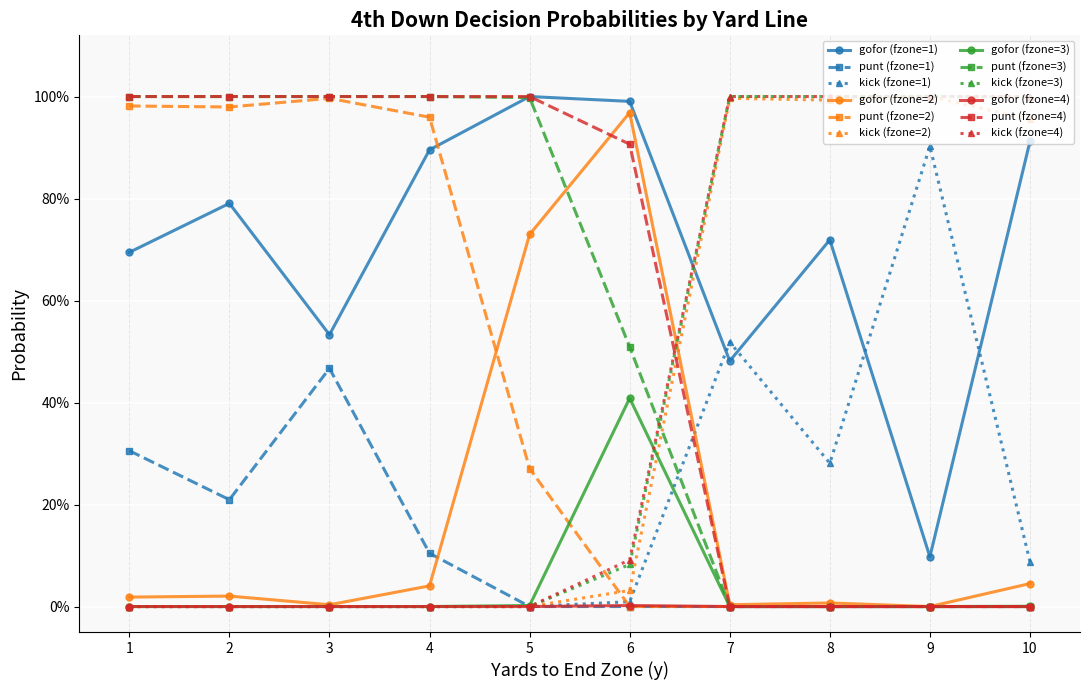

Is this an area chart (filled region under the line)?

No